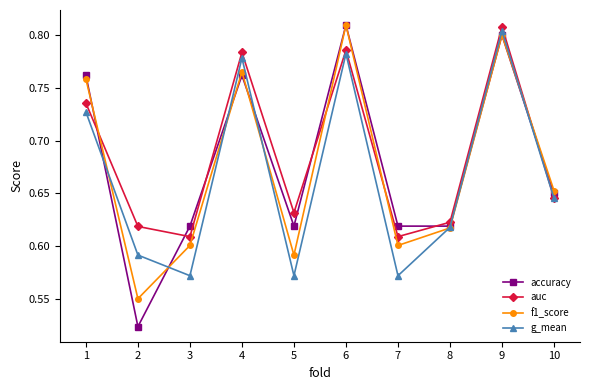

What is the difference between the f1_score values at 8 and 6?

0.2